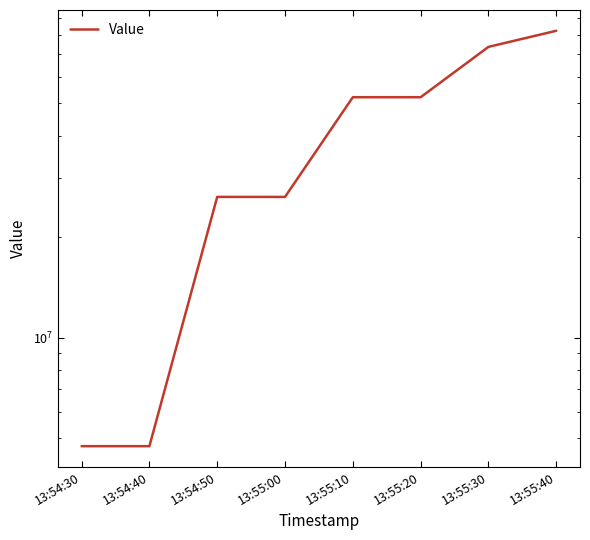

The value at 13:54:30 is 4742314. True or false?

True